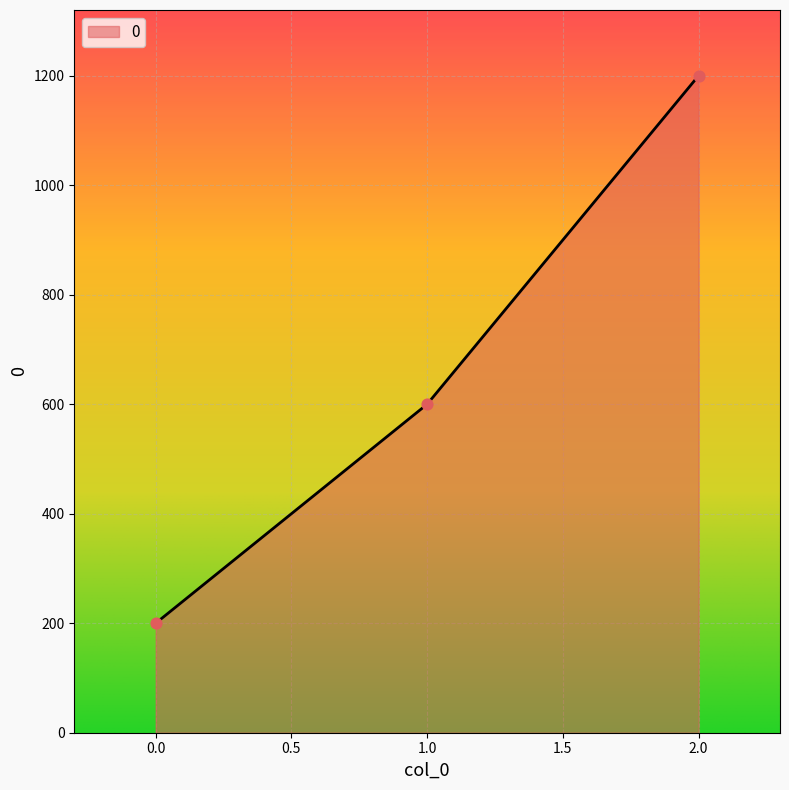

What is the change in value from 1.0 to 2.0?

+600